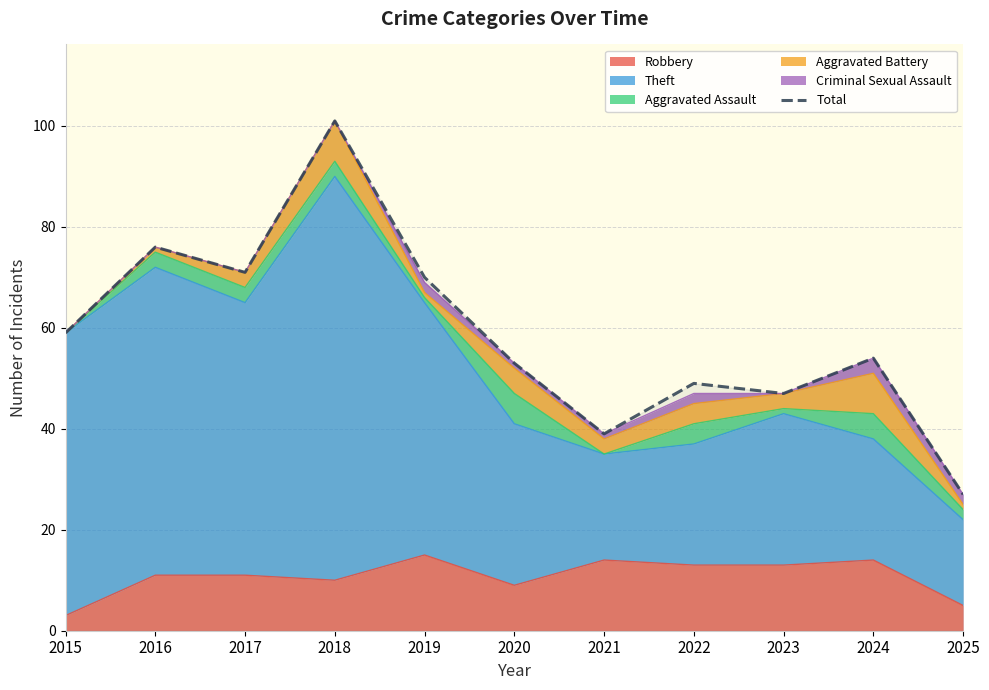

What is the ratio of the value at 2018 to the value at 2024?

1.9